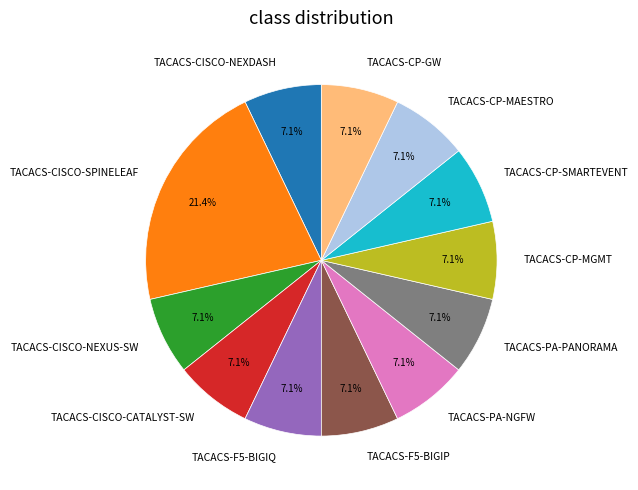

Does TACACS-PA-NGFW represent more than half of the total?

No